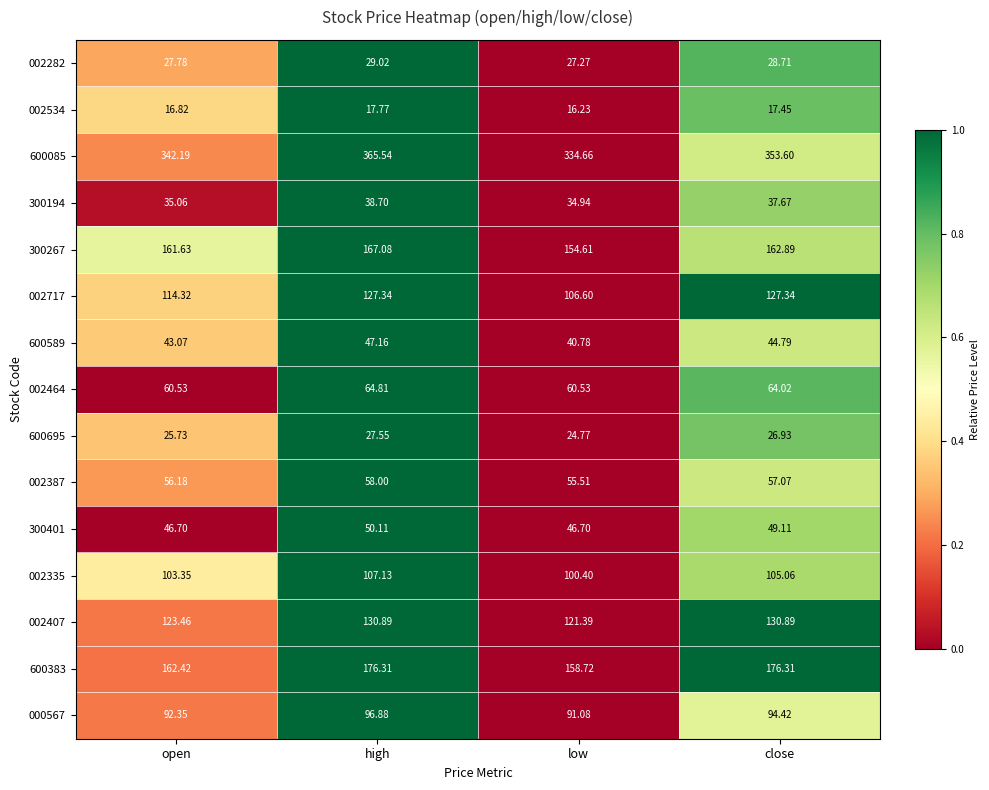

Where does the 002282 series first go above 28?

high